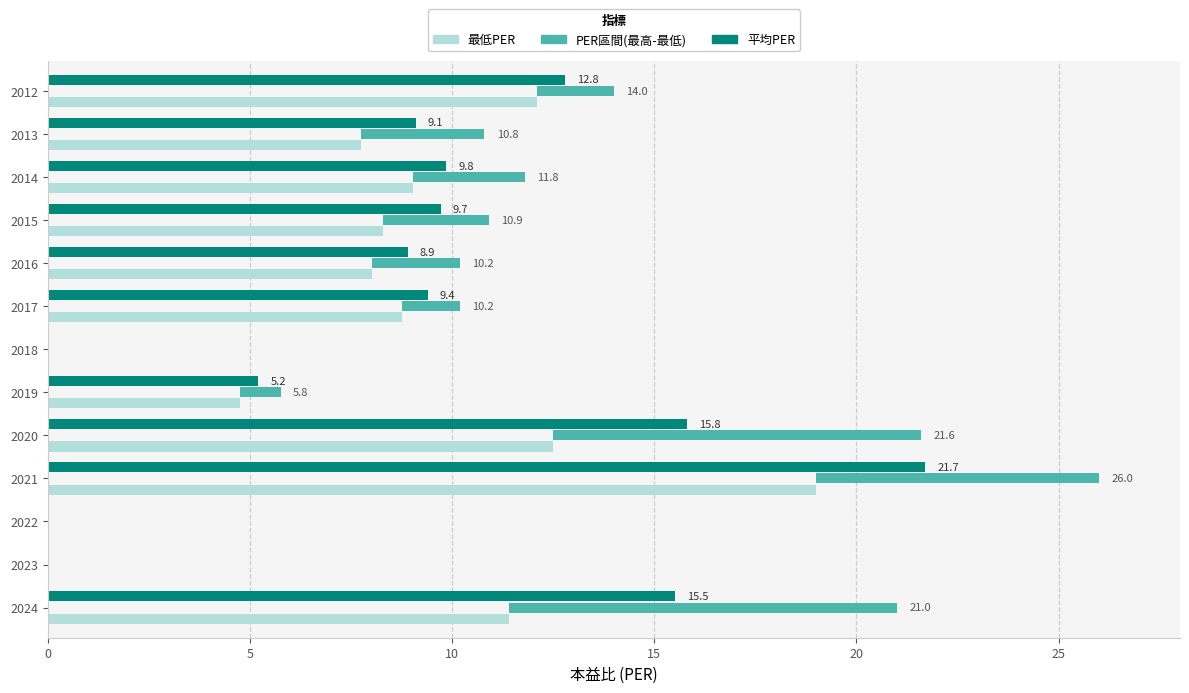

Is it true that 最低PER equals 7.9 at 2019?

False